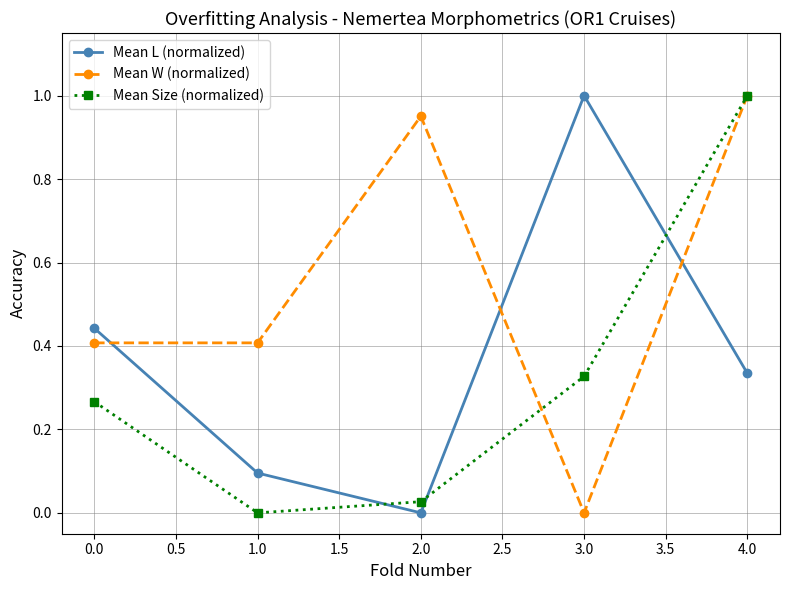

True or false: Mean Size (normalized) has a value of -0.7 at 1.0.

False